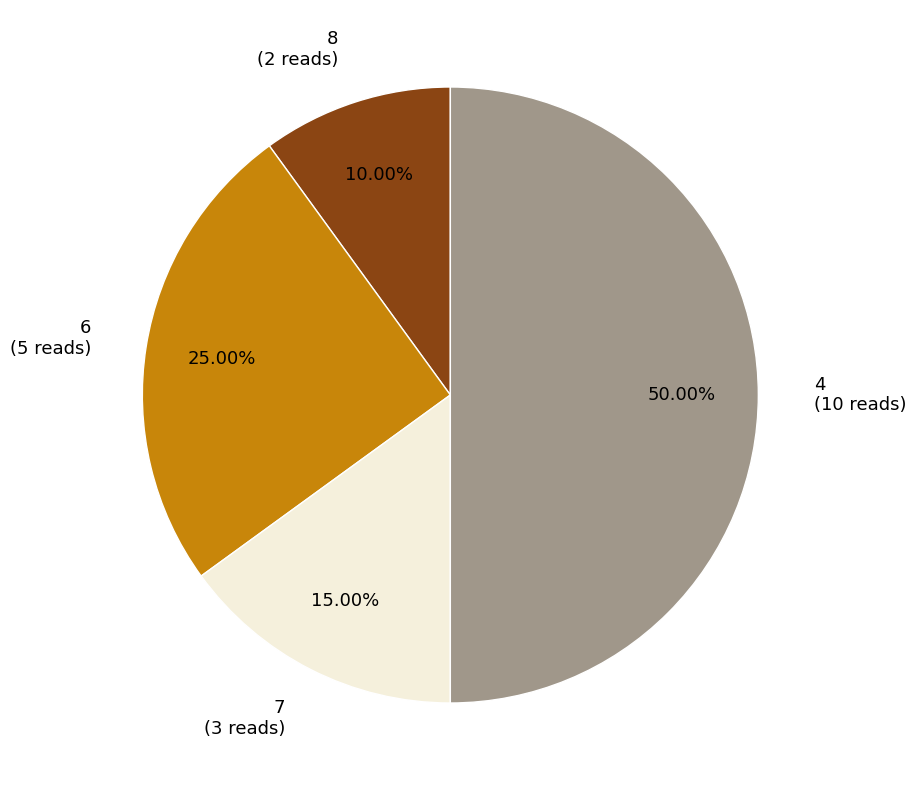

Is 7 the majority of the pie?

No